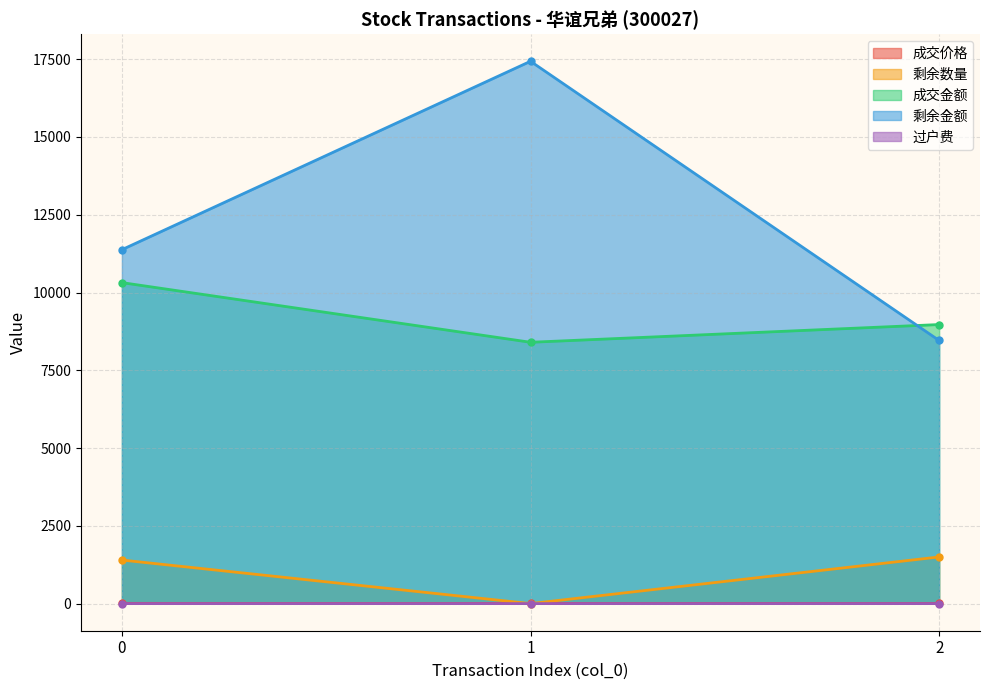

What is the total value across all series at 0?

23102.2